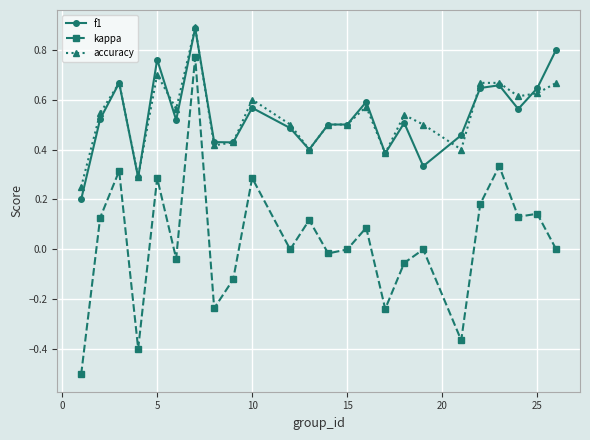

True or false: f1 and kappa intersect in this chart.

False